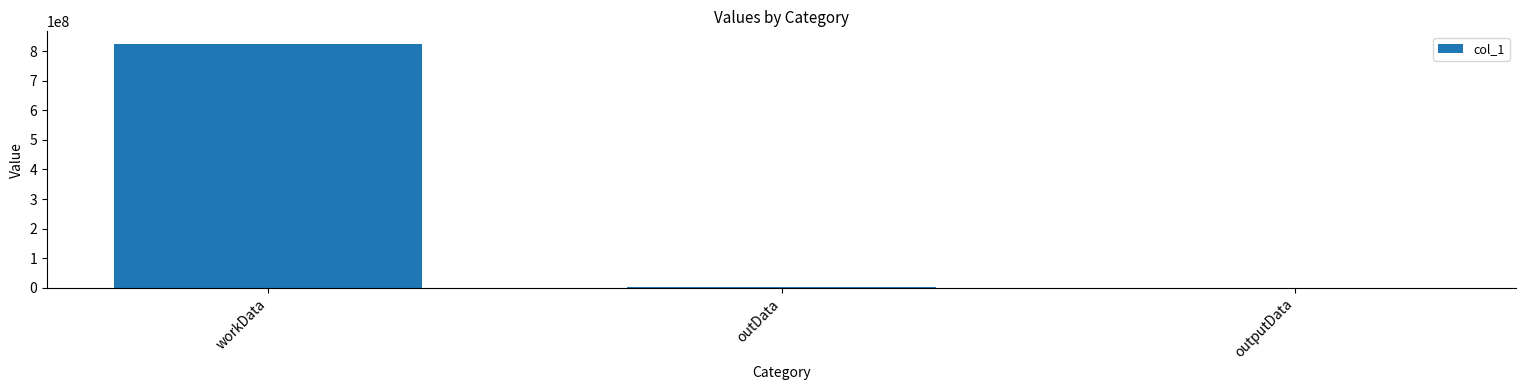

At which label is the value closest to 412747550?

outData